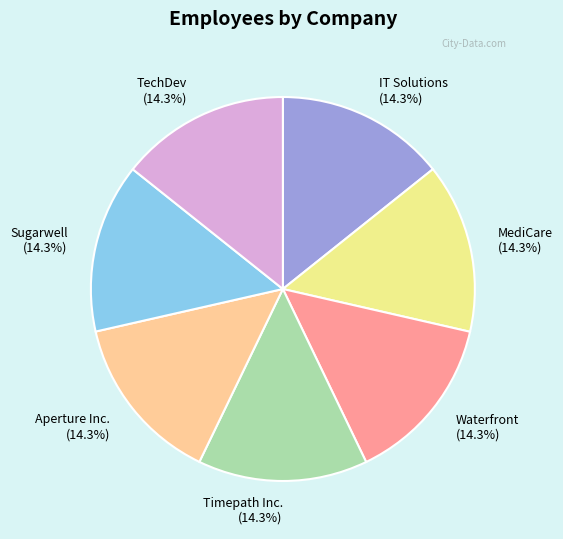

To the nearest percent, what is the combined percentage of IT Solutions and MediCare?

29%